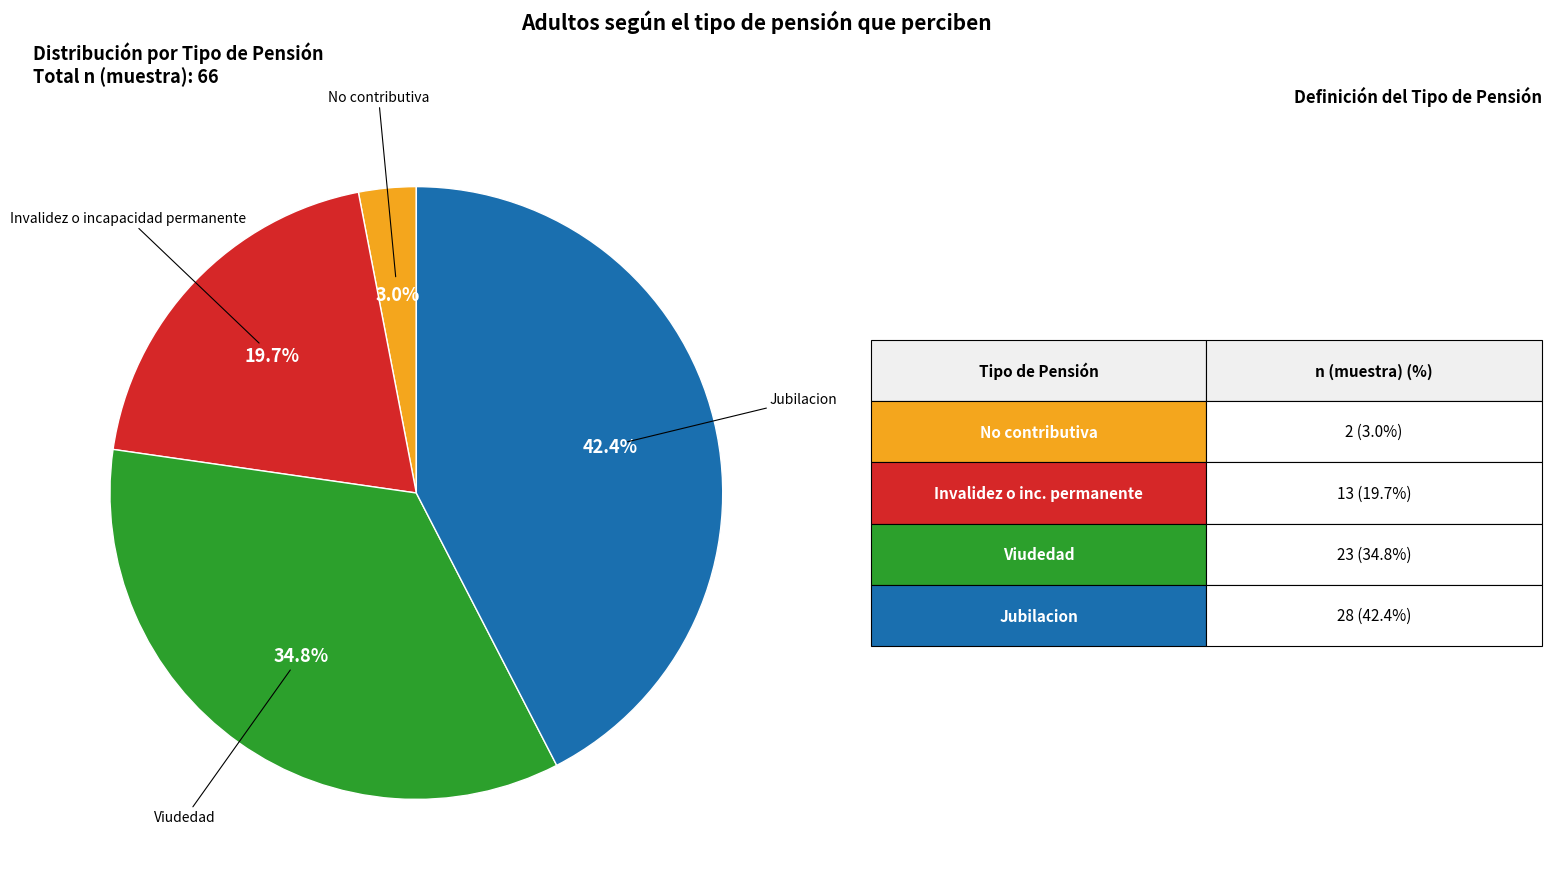

Does any single category account for the majority?

No